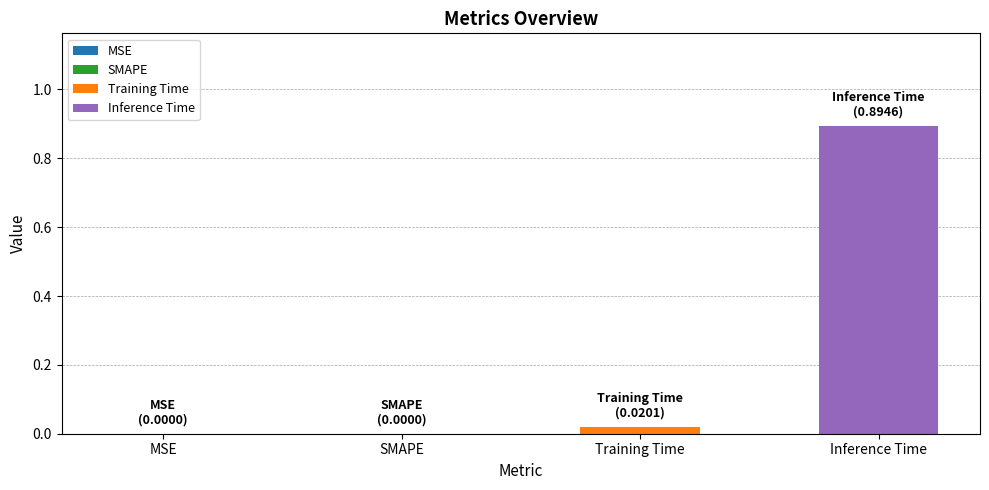

List the series in order of their peak value, highest first.

Inference Time, Training Time